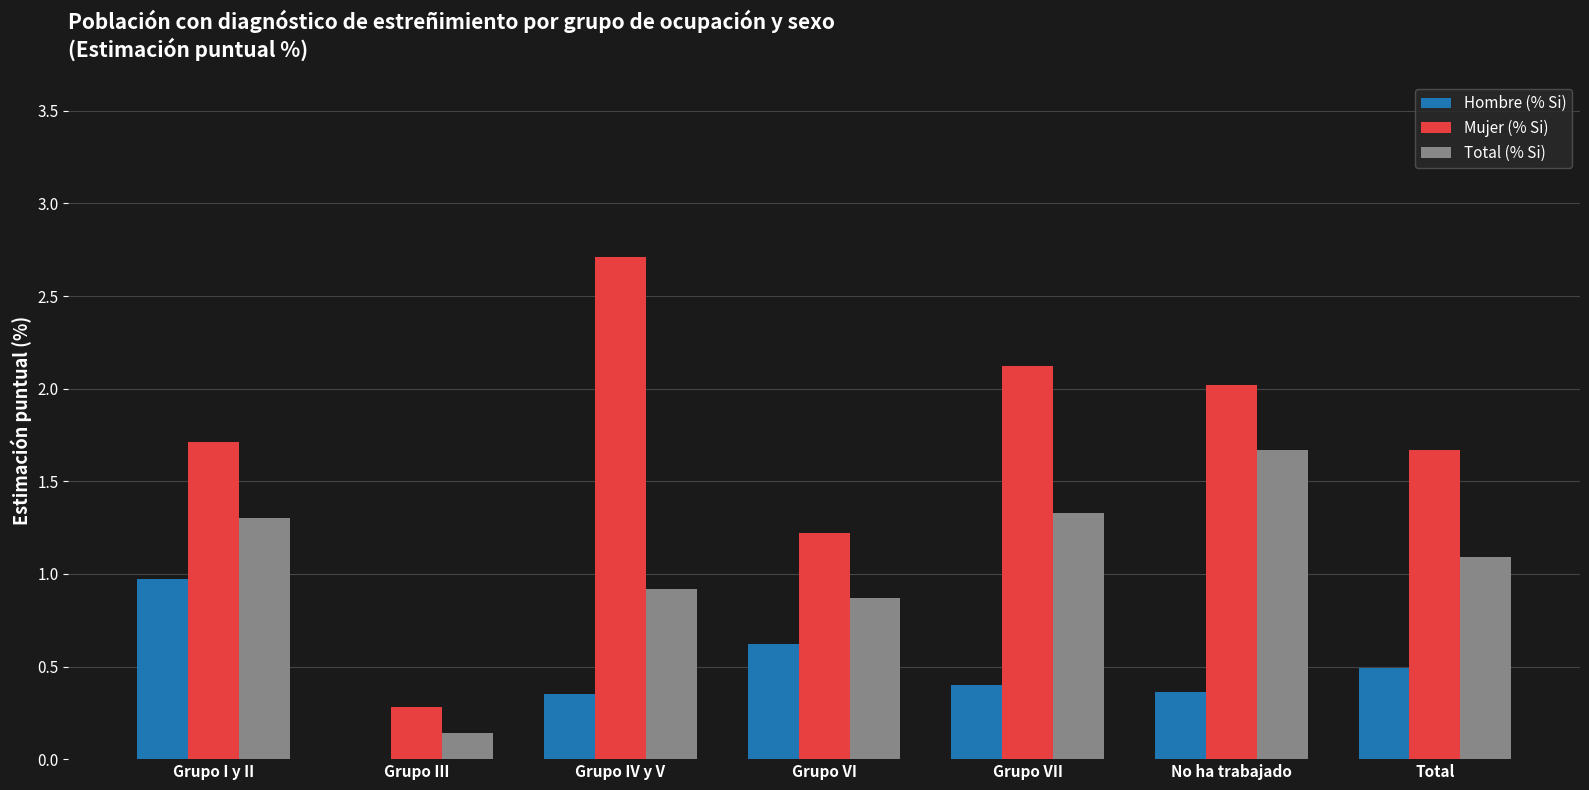

What are all the series names shown in the legend?

Hombre (% Si), Mujer (% Si), Total (% Si)